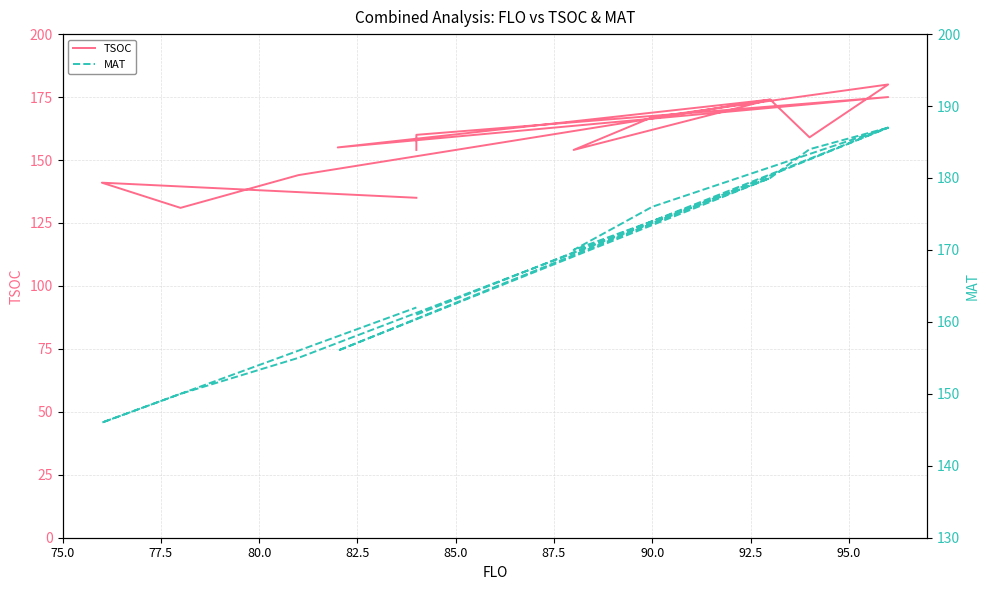

Is it true that MAT equals 255 at 85.0?

False